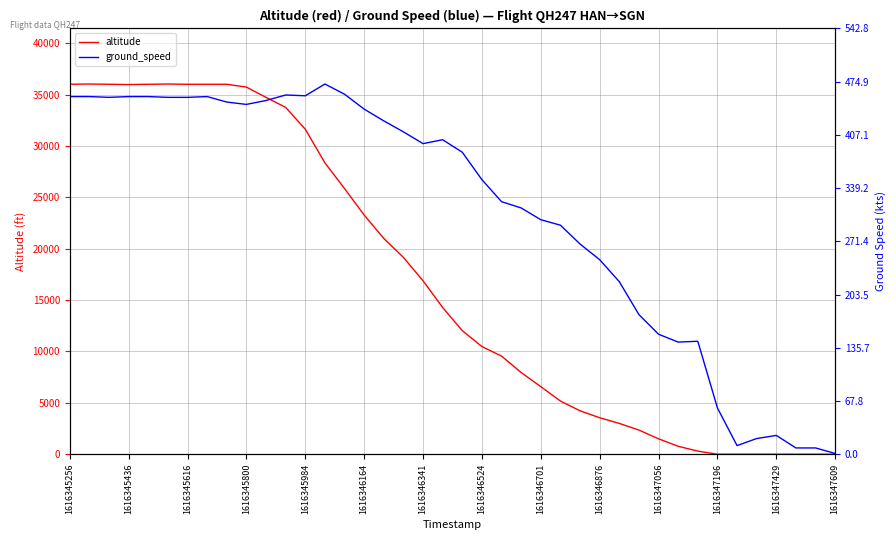

Does the chart display data point markers on the line(s)?

No